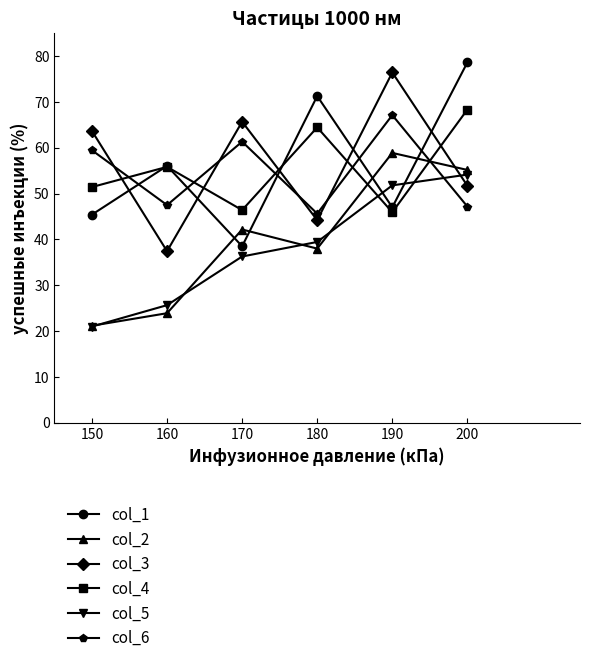

Between which two adjacent categories do col_3 and col_2 first intersect?

190 and 200